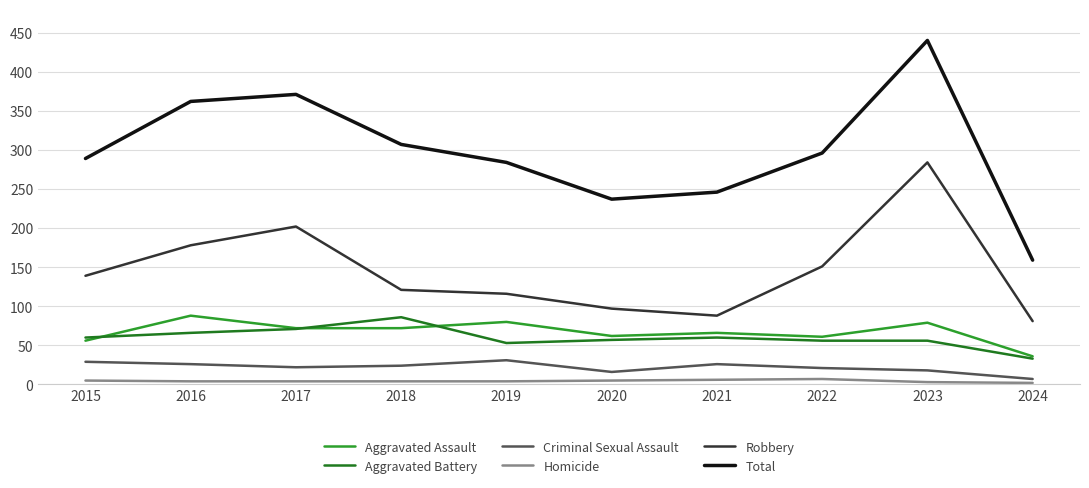

The Total series shows 482 at 2018. True or false?

False